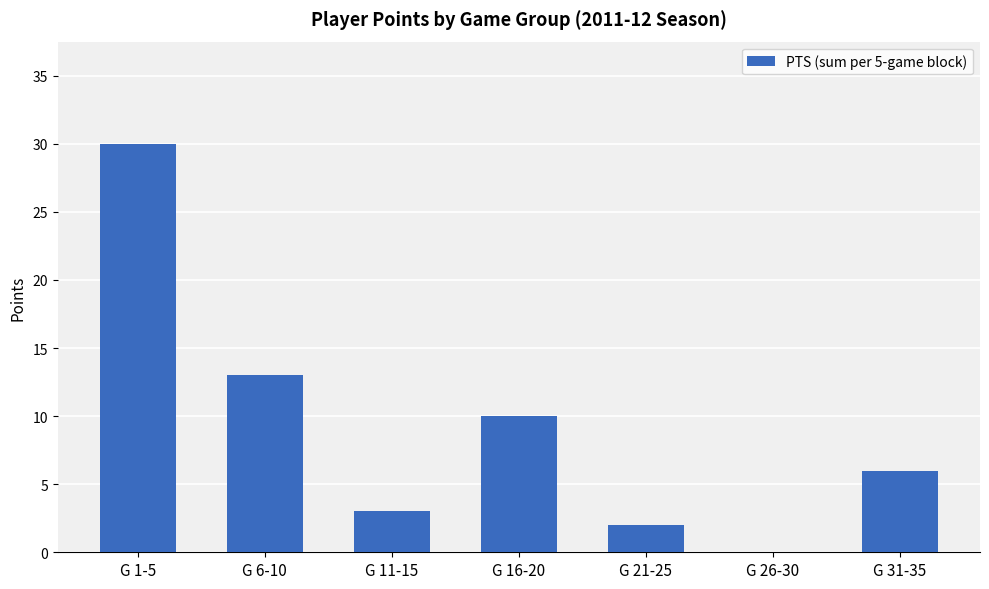

Are the bars grouped side by side (vs. stacked)?

No